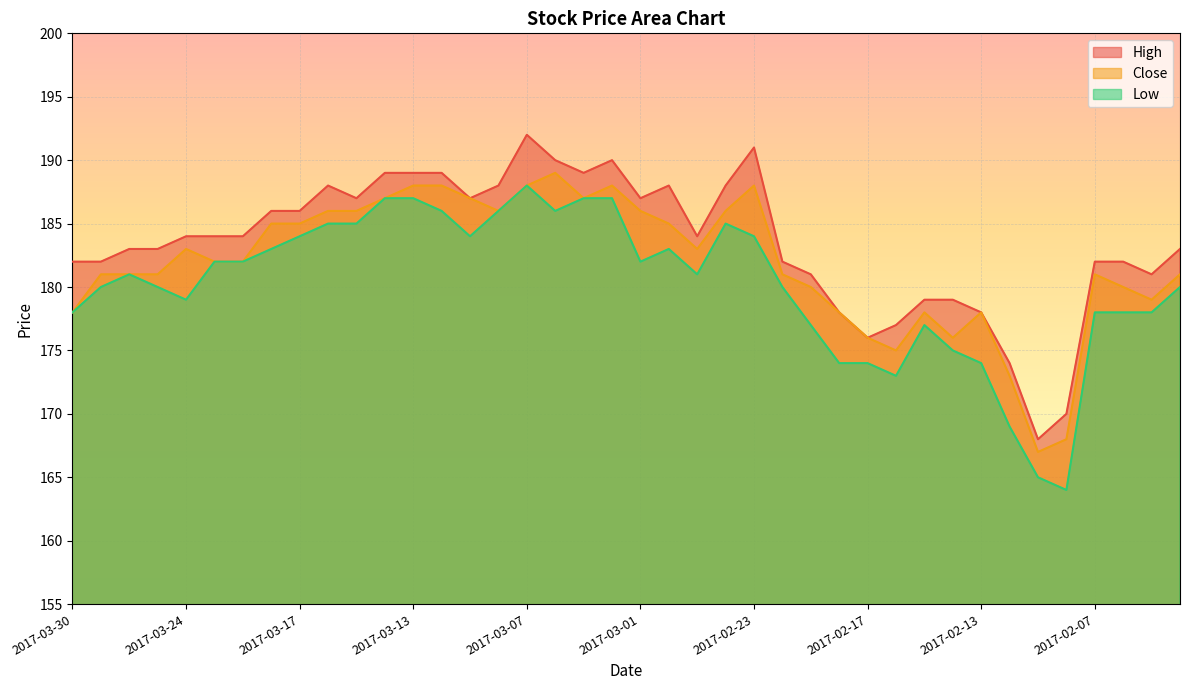

Which has a higher value, 2017-03-24 or 2017-03-09?

2017-03-09